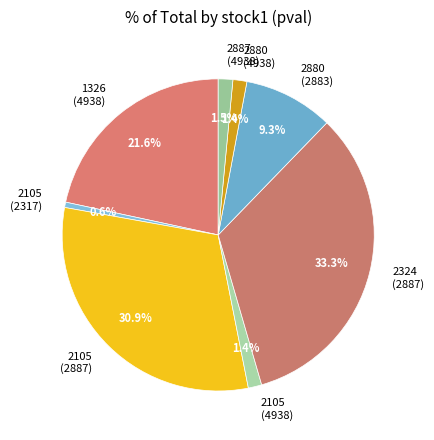

Combined, what portion of the pie is 2887 (4938) and 2105 (2887)?

32.4%